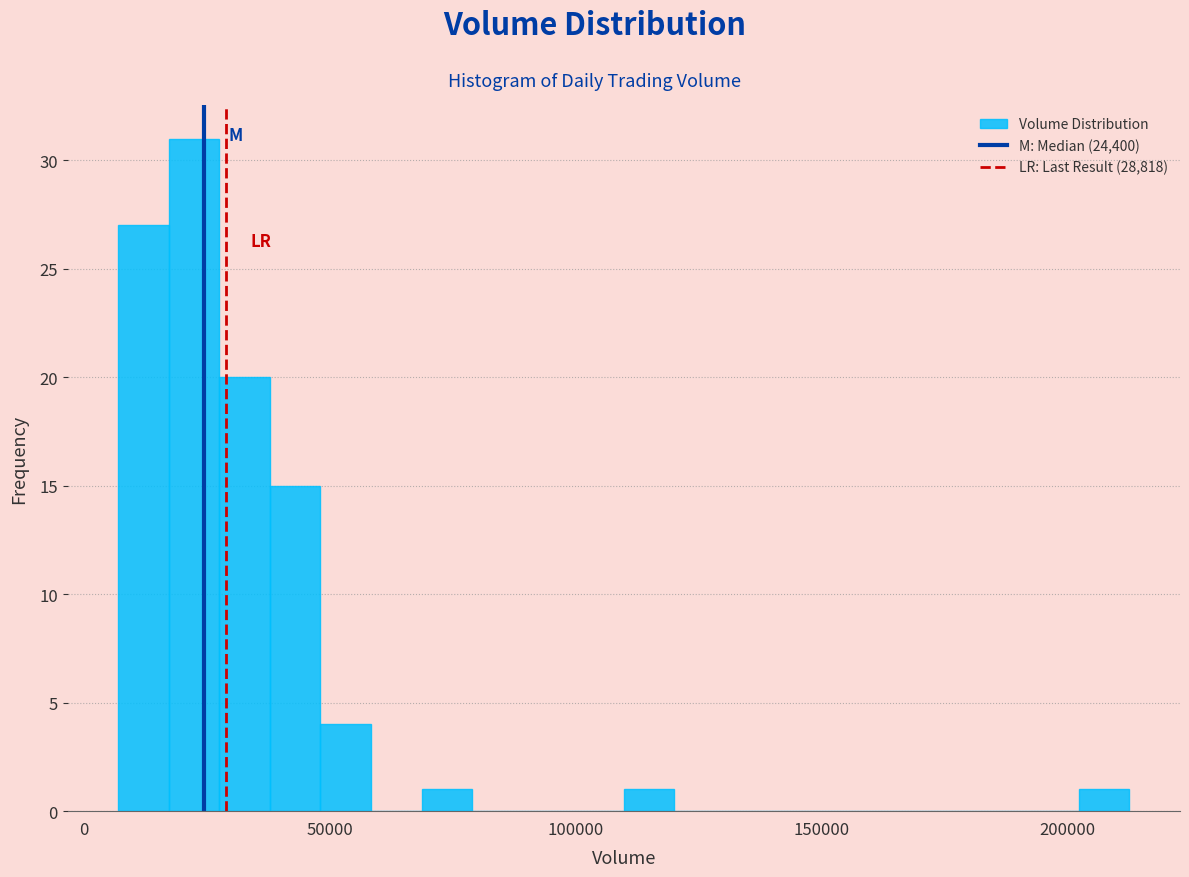

Around what value on the x-axis is the tallest bar? Give the approximate position of its centre, as read against the axis.

20000